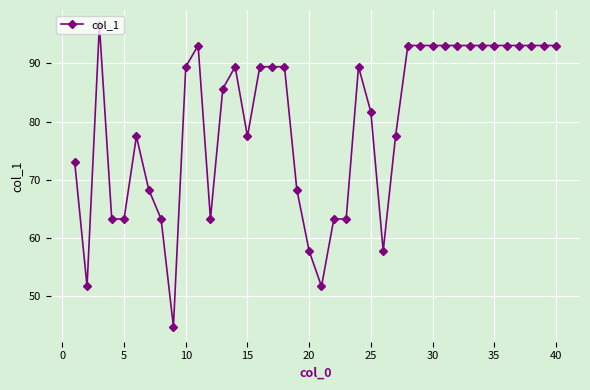

What is the smallest value displayed?

44.7